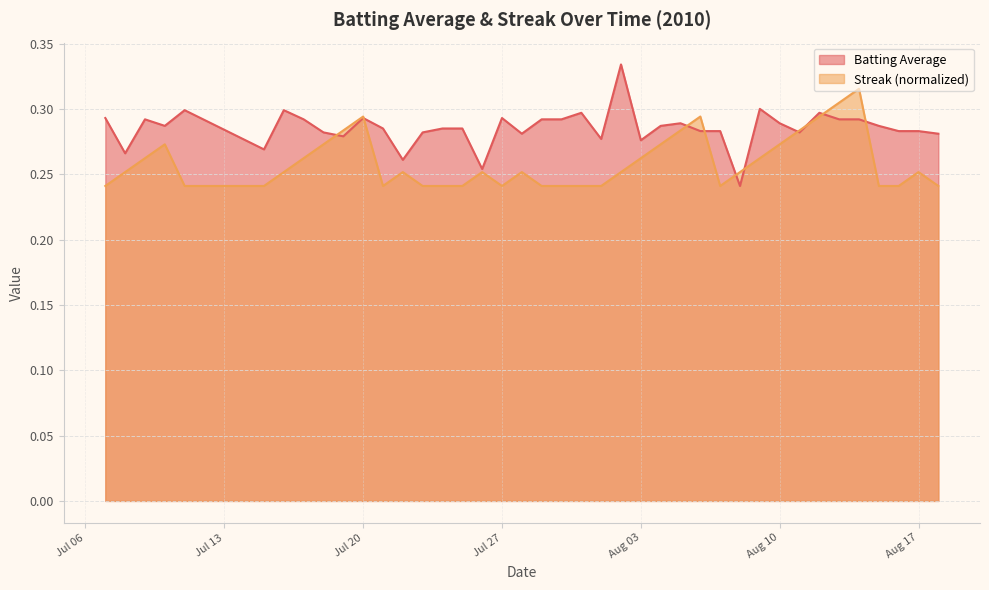

Count the number of data series in this chart.

2